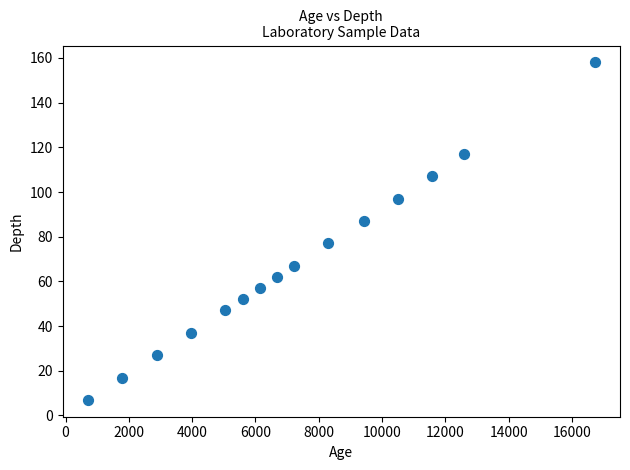

What is the range of X values (max minus min)?

16014